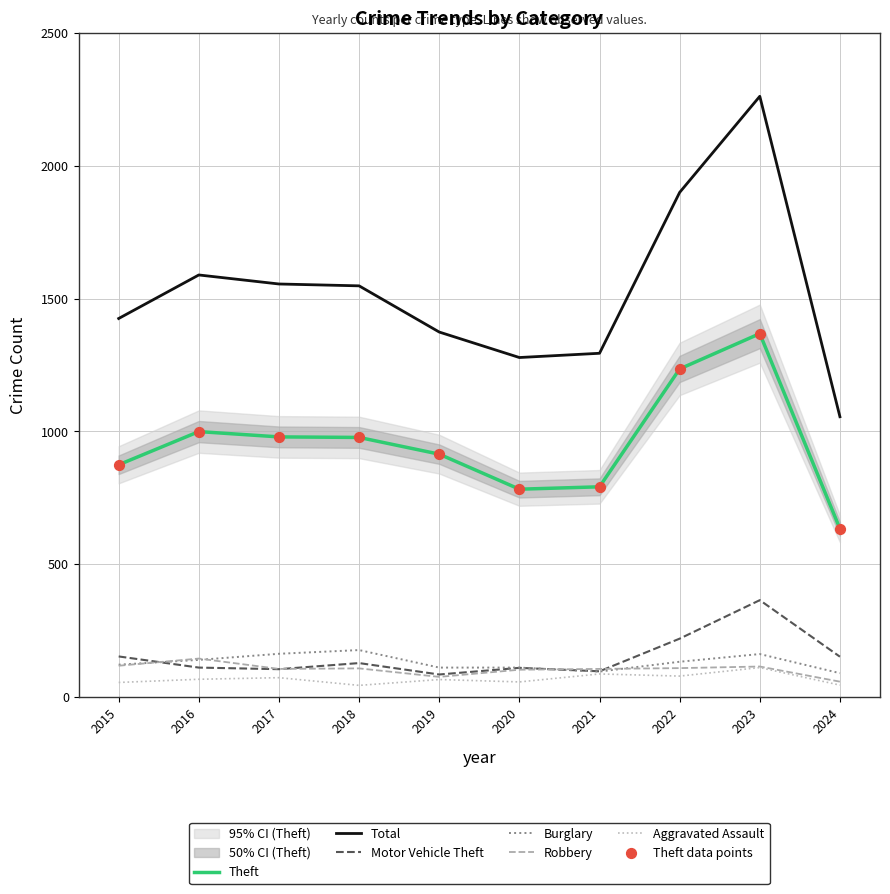

At which category is the sum across all series the highest?

2023